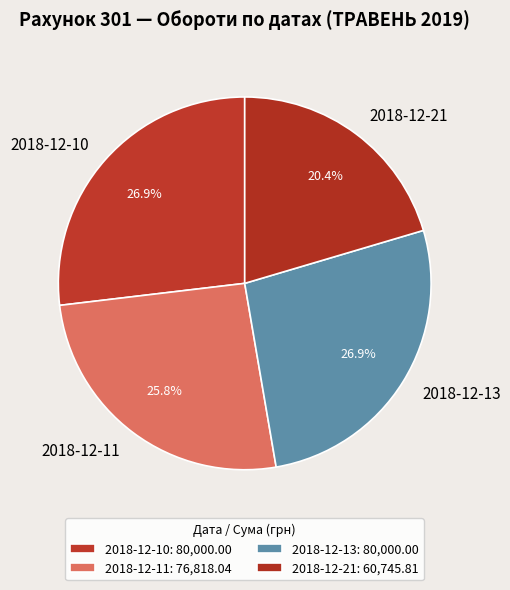

Does any single category account for the majority?

No